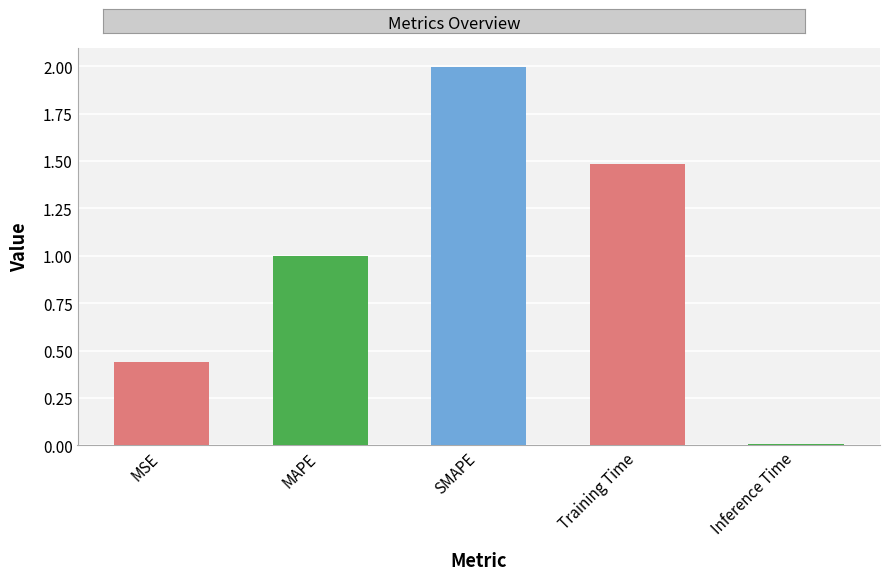

What is the label of the 5th bar from the left?

Inference Time